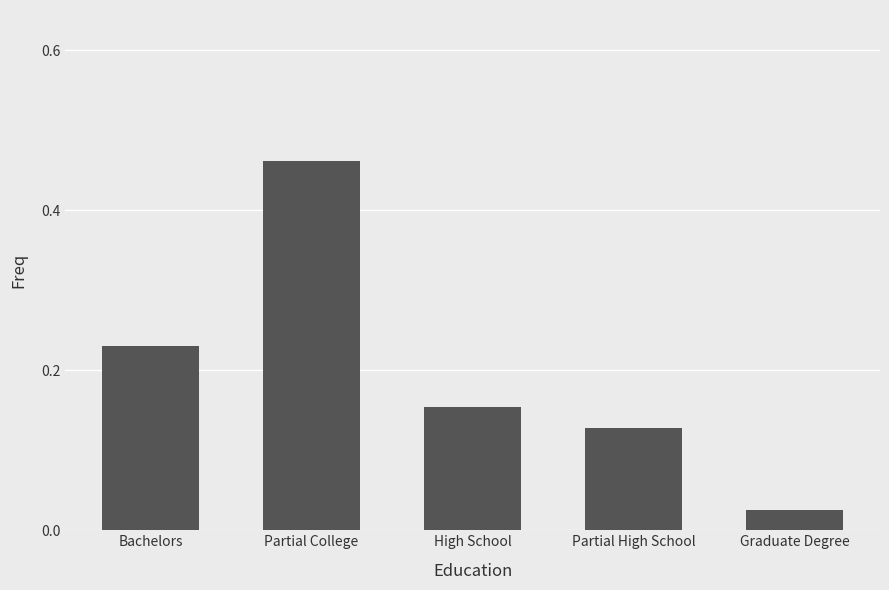

What is the difference between the maximum and minimum values?

0.4